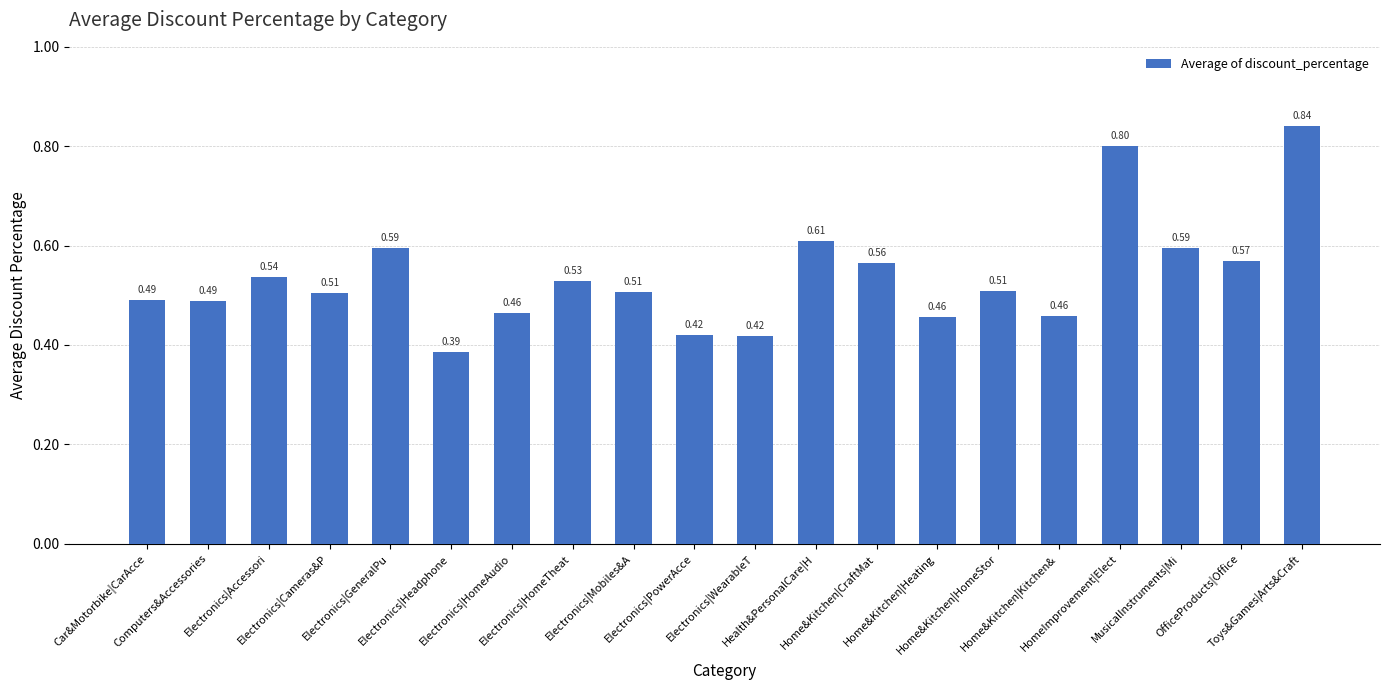

Rank the categories by value from highest to lowest.

Toys&Games|Arts&Craft, HomeImprovement|Elect, Health&PersonalCare|H, Electronics|GeneralPu, MusicalInstruments|Mi, OfficeProducts|Office, Home&Kitchen|CraftMat, Electronics|Accessori, Electronics|HomeTheat, Home&Kitchen|HomeStor, Electronics|Mobiles&A, Electronics|Cameras&P, Car&Motorbike|CarAcce, Computers&Accessories, Electronics|HomeAudio, Home&Kitchen|Kitchen&, Home&Kitchen|Heating, Electronics|PowerAcce, Electronics|WearableT, Electronics|Headphone